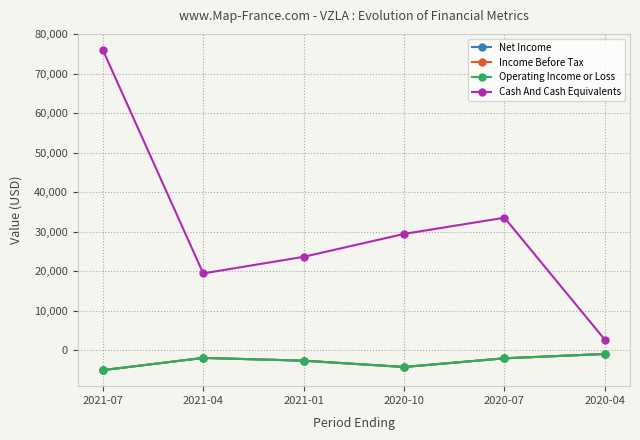

Which series changed the most between 2021-07 and 2021-04?

Cash And Cash Equivalents